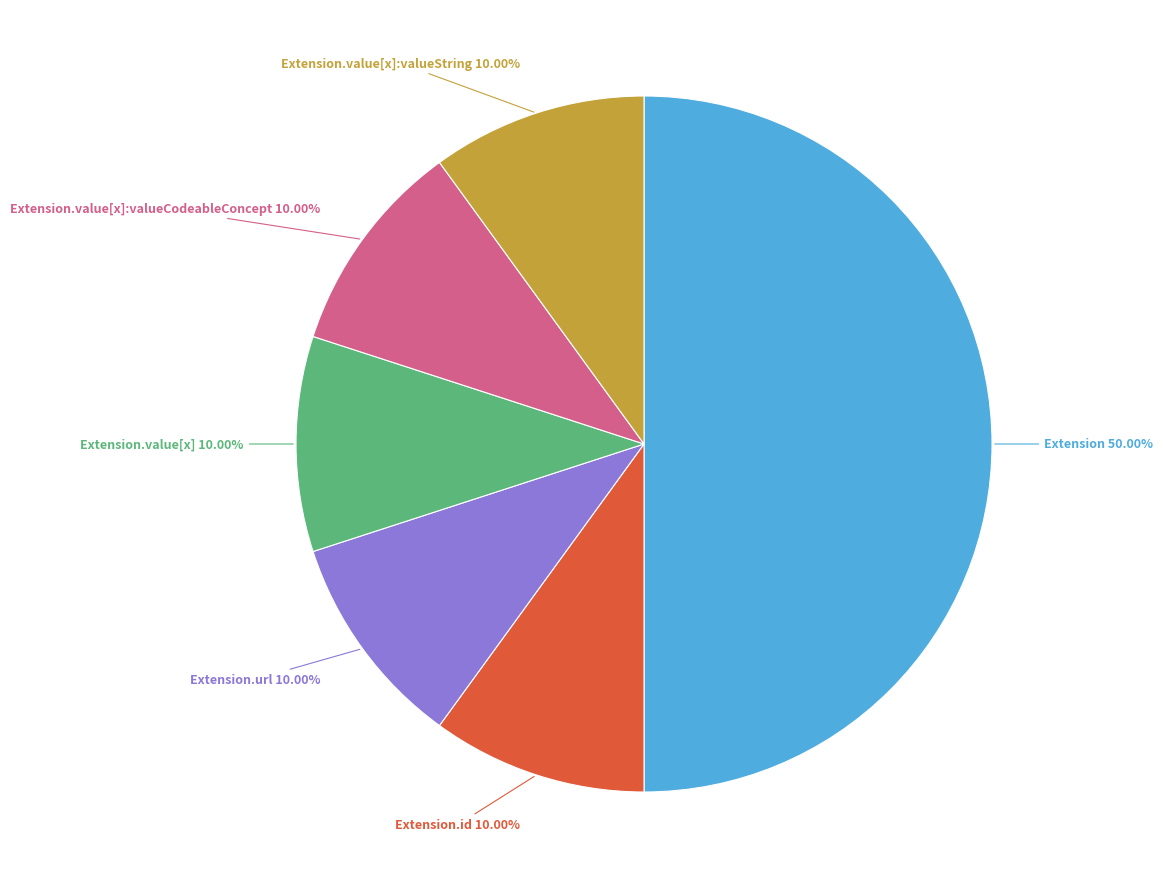

Combined, what portion of the pie is Extension.id and Extension.url?

20.0%